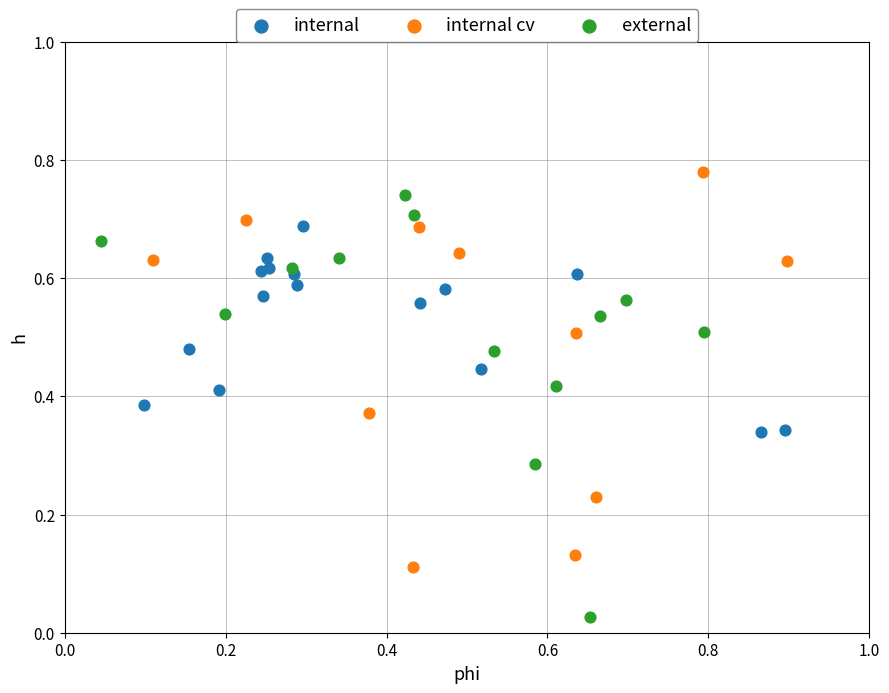

What are all the series names shown in the legend?

internal, internal cv, external